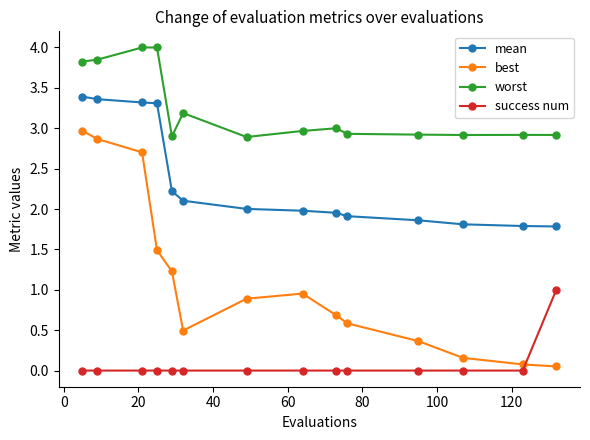

What is the lowest value of the mean series?

1.8